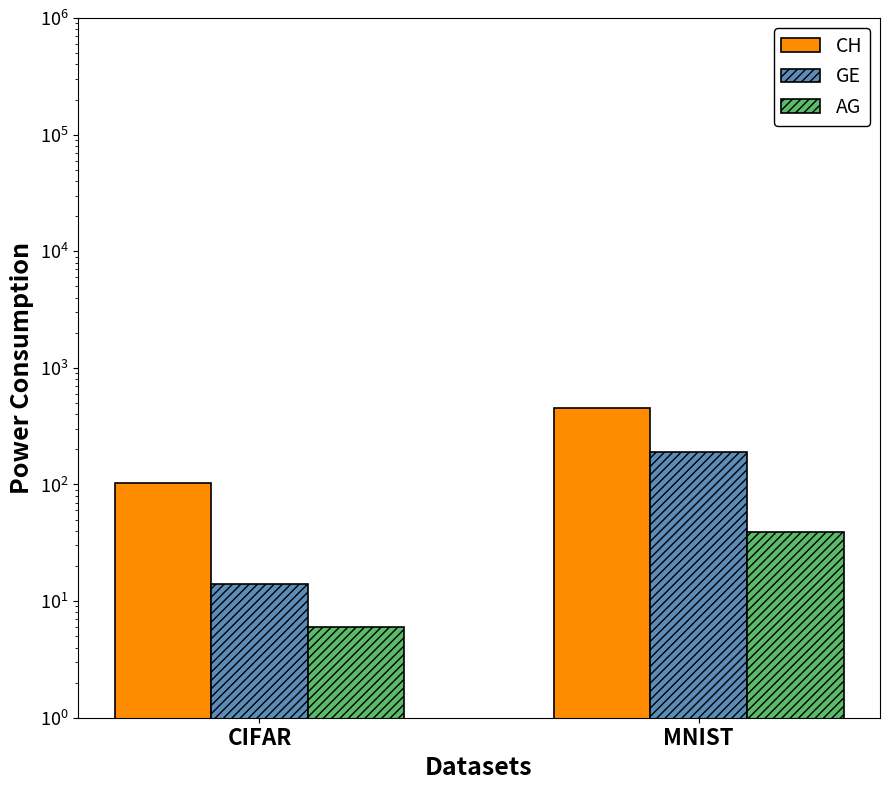

Reading left to right, transcribe all the data shown in this chart.

CH: 102	456
GE: 14	190
AG: 6	39